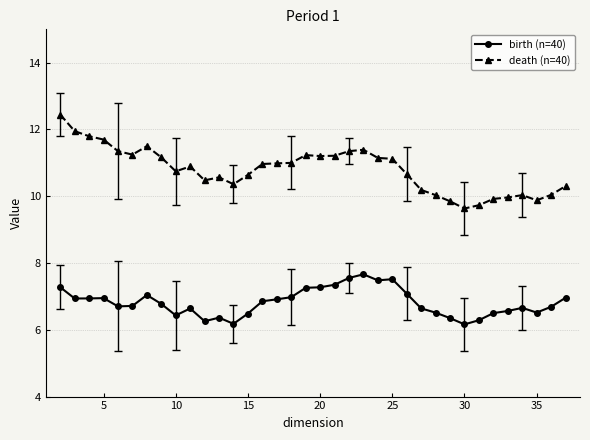

What is the value of the birth (n=40) point at the 11th from the left?

6.3